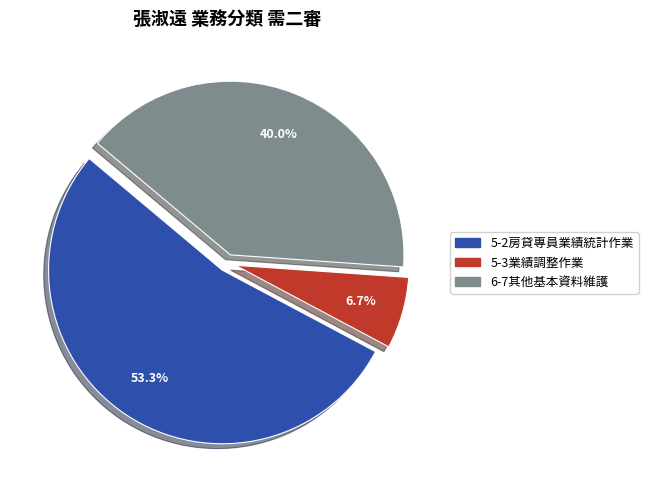

Which category accounts for the majority?

5-2房貸專員業績統計作業